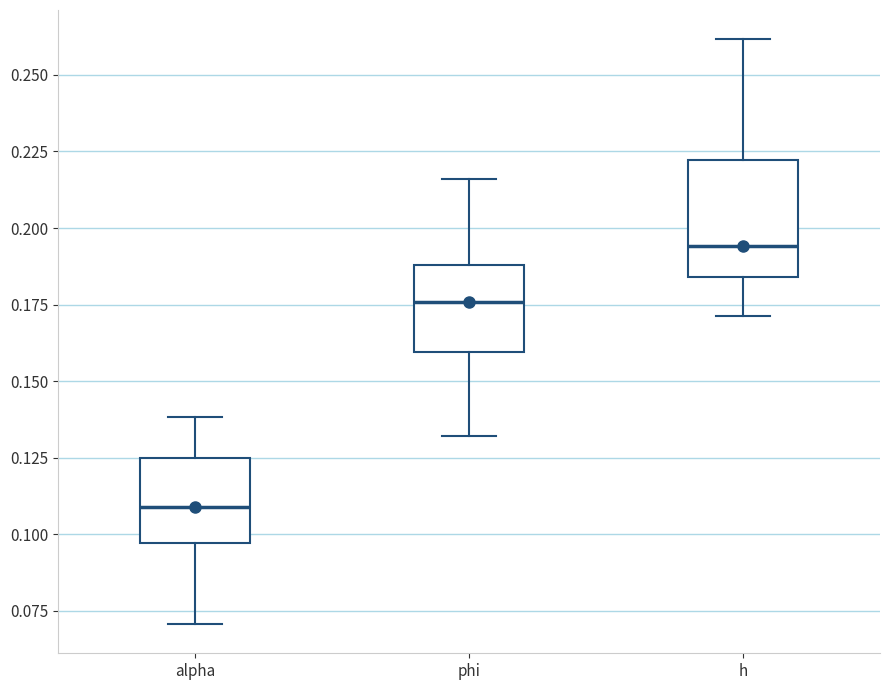

Which box's median line is the lowest?

alpha